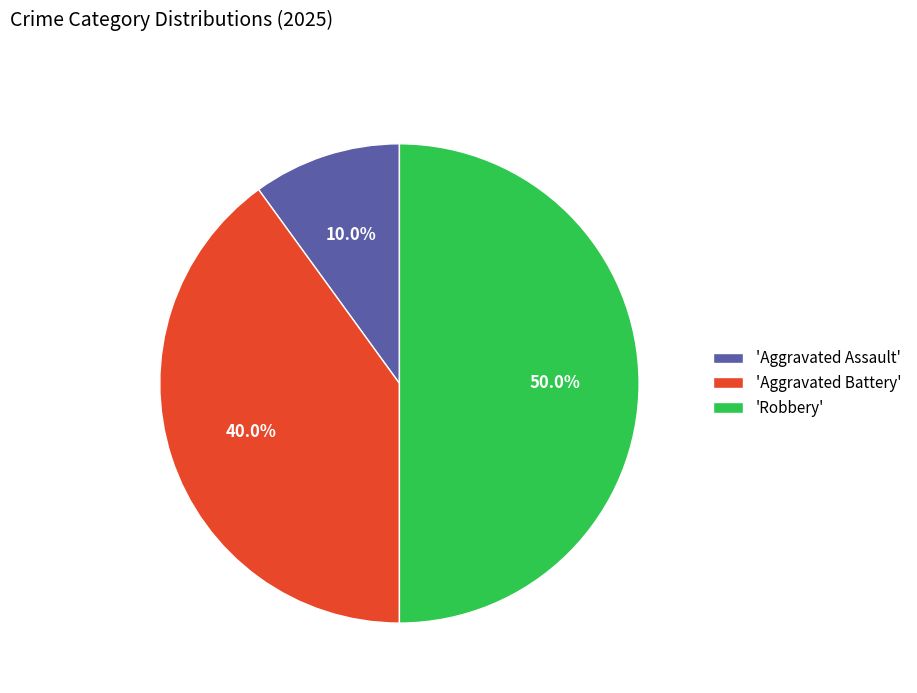

Count the number of slices in the pie.

3